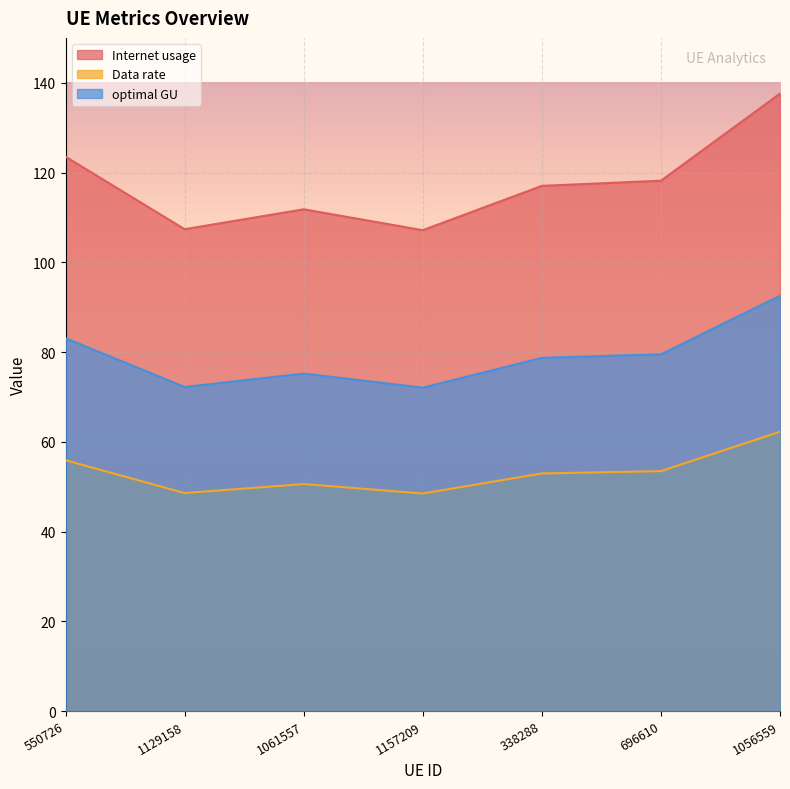

At which label does Internet usage first exceed 78?

550726